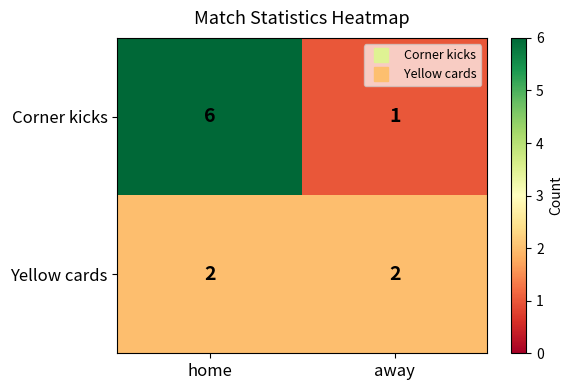

Which series has the largest range (max minus min)?

Corner kicks